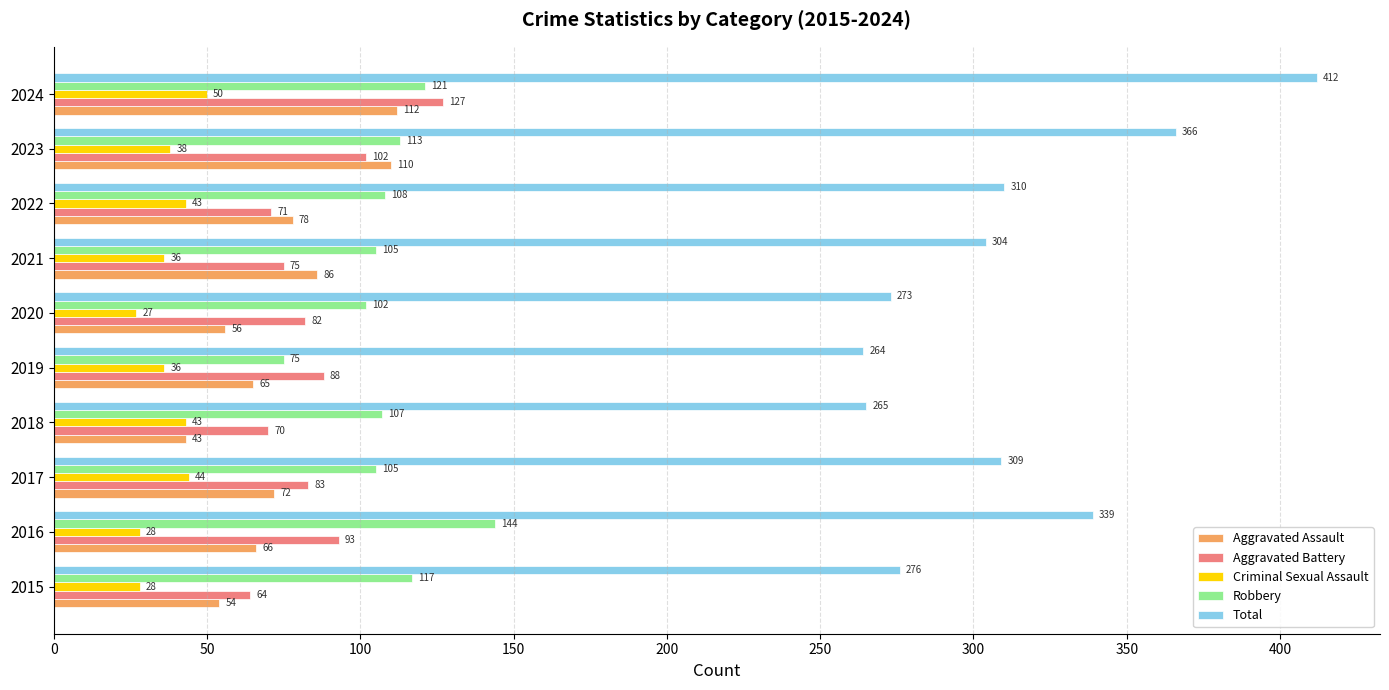

Rank the series by their maximum value, from highest to lowest.

Total, Robbery, Aggravated Battery, Aggravated Assault, Criminal Sexual Assault